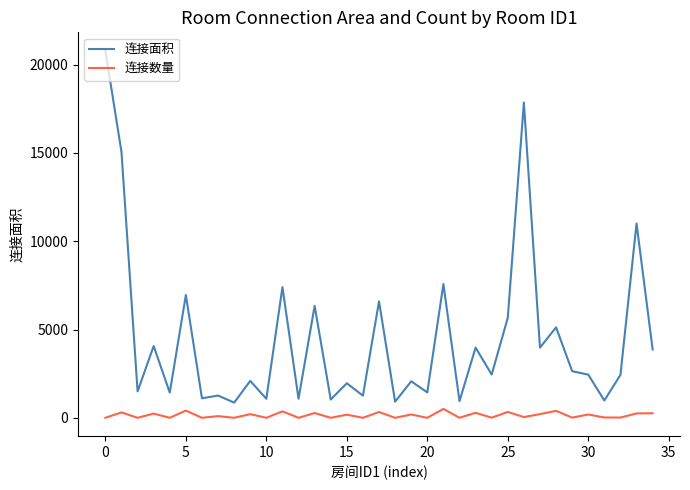

At how many categories does at least one series exceed 8843?

4